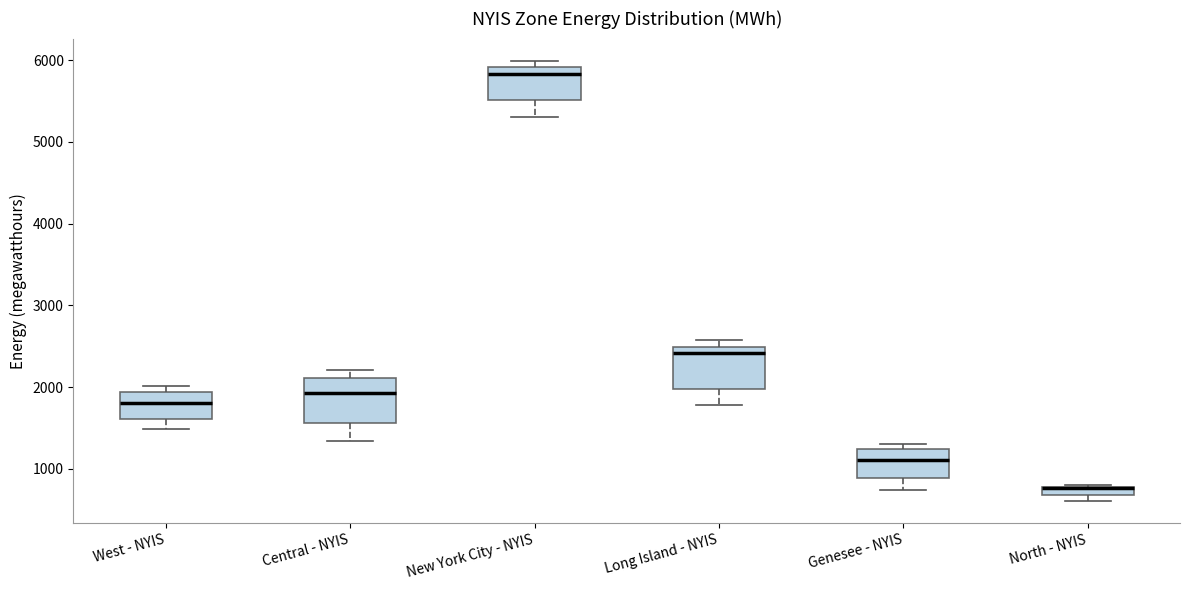

Where does the median line of the box for Genesee - NYIS sit on the y-axis? The values are not printed on the chart, so give them approximately, as read against the axis.

1100